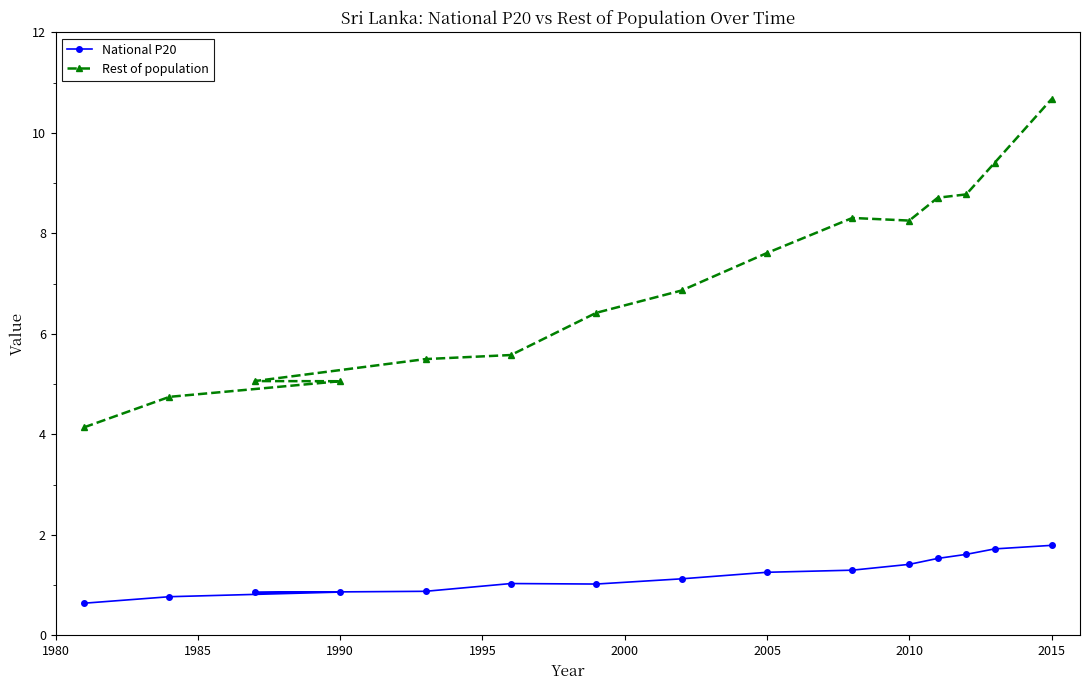

The Rest of population series shows 8.3 at 2010. True or false?

True